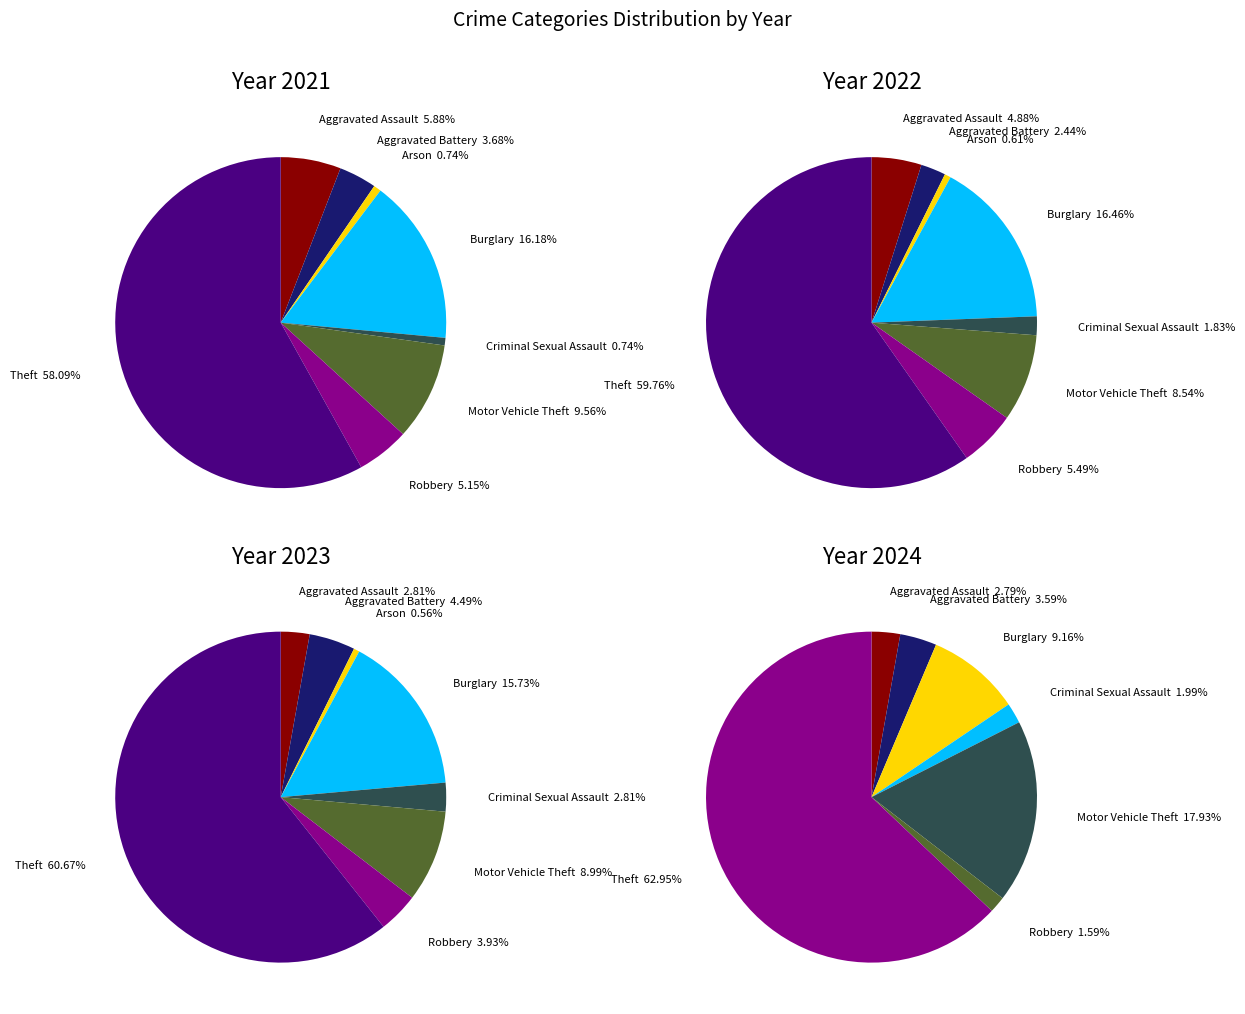

To the nearest percent, what is the average slice percentage?

12%